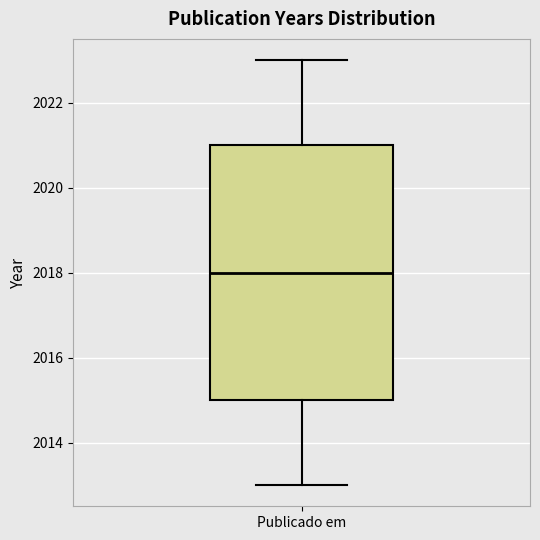

Where does the lower whisker of the box for Publicado em end on the y-axis? The values are not printed on the chart, so give them approximately, as read against the axis.

2013